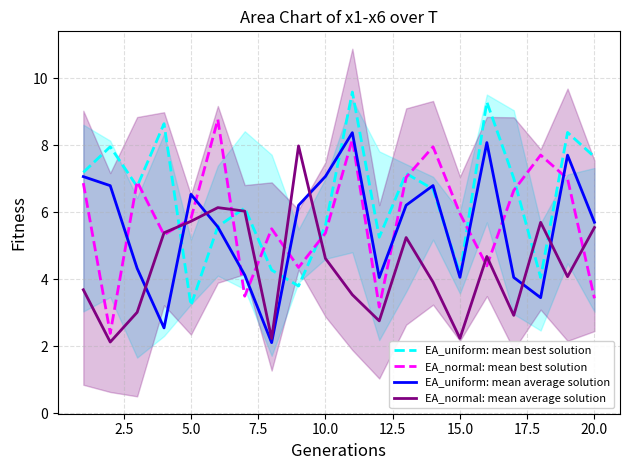

What is the minimum value for EA_uniform: mean average solution?

2.1